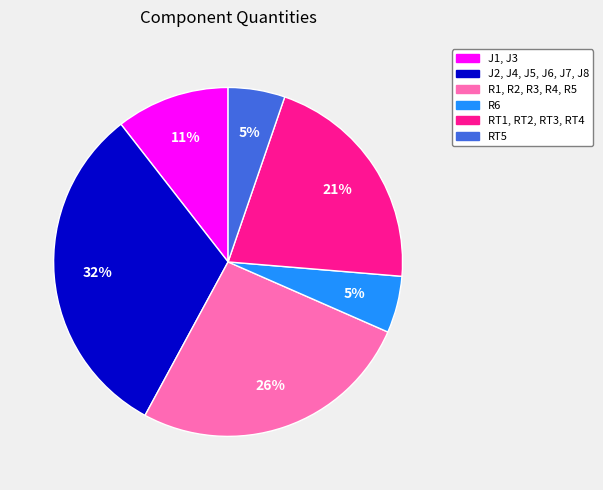

Is there a majority slice in this chart?

No